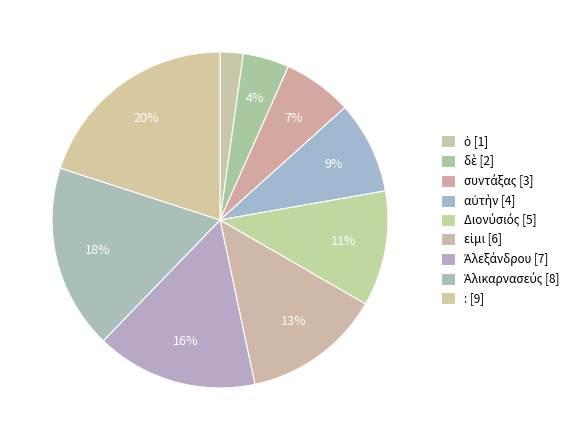

To the nearest percent, what percentage of the pie is δὲ?

4%